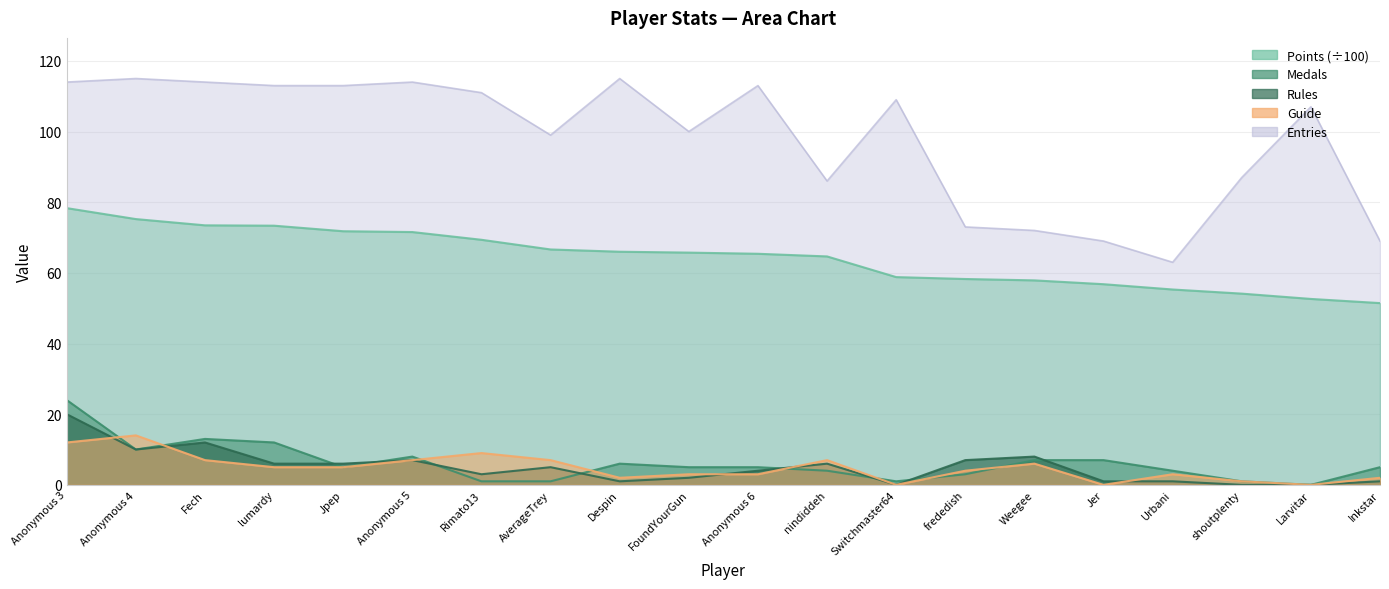

How many interior local valleys does the Entries series have?

4